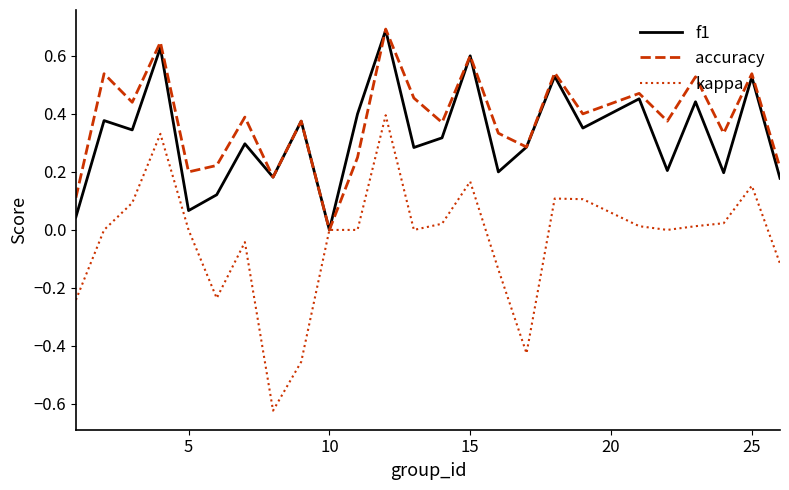

Which series has the widest spread of values?

kappa